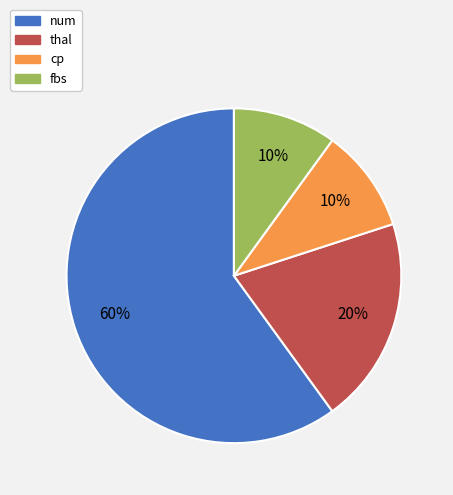

To the nearest percent, what portion does cp represent?

10%